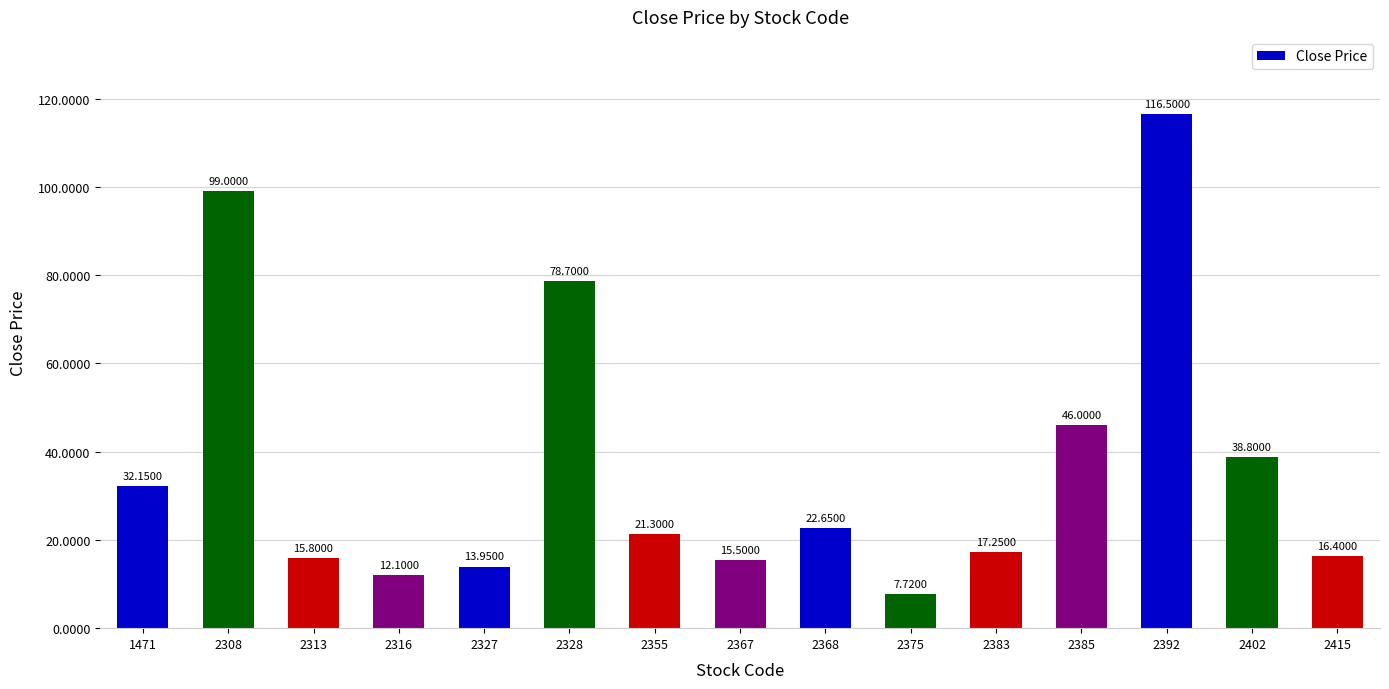

The value at 2415 is 16.4. True or false?

True